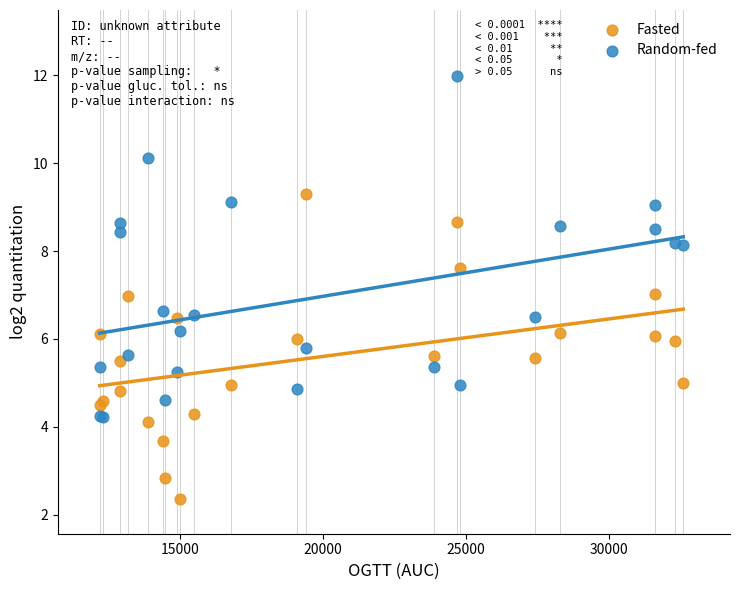

Which series contains the highest Y value?

Random-fed